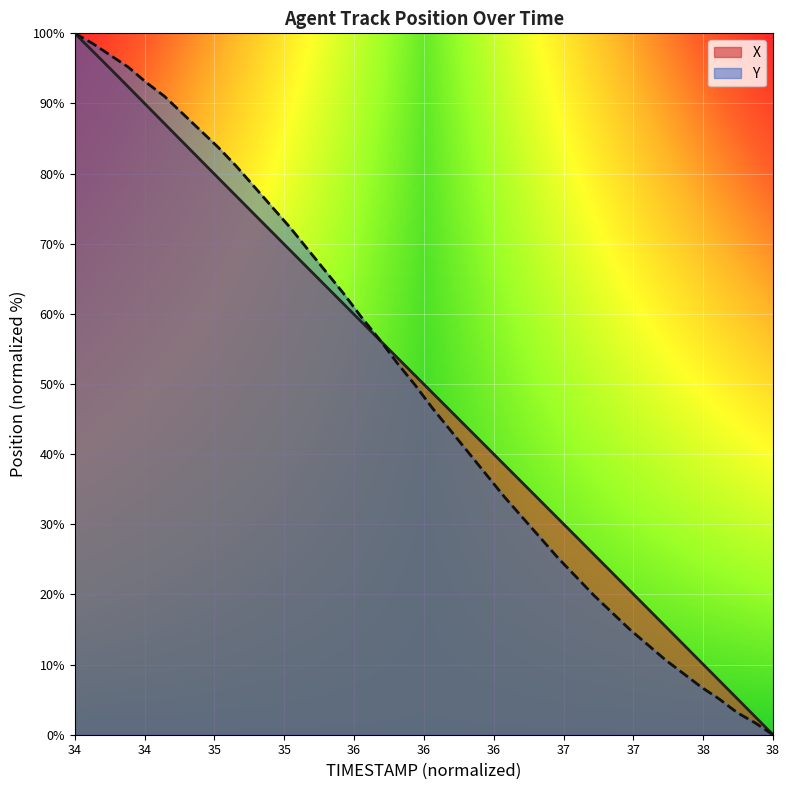

How many values in Y are above zero?

39